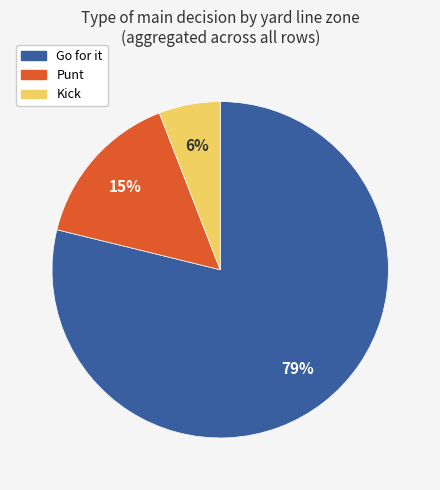

Does any single category account for the majority?

Yes